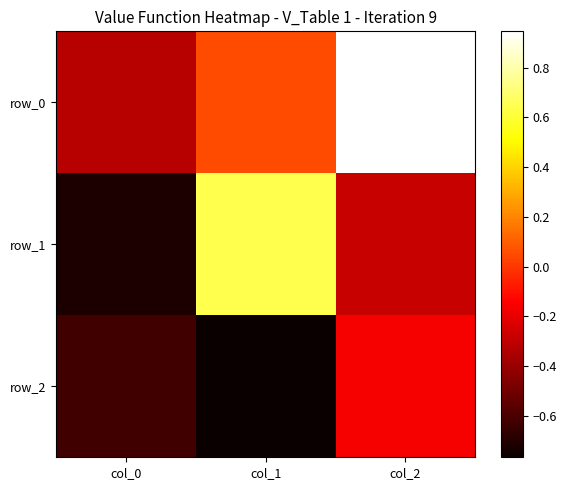

True or false: row_2 has a value of -0.2 at col_2.

True